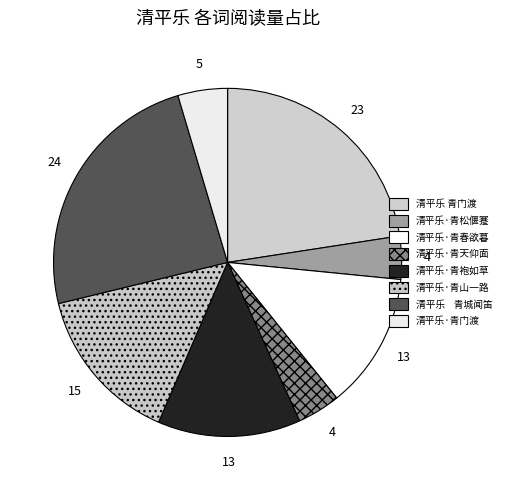

What is the largest slice in the pie chart?

清平乐 青城闻笛